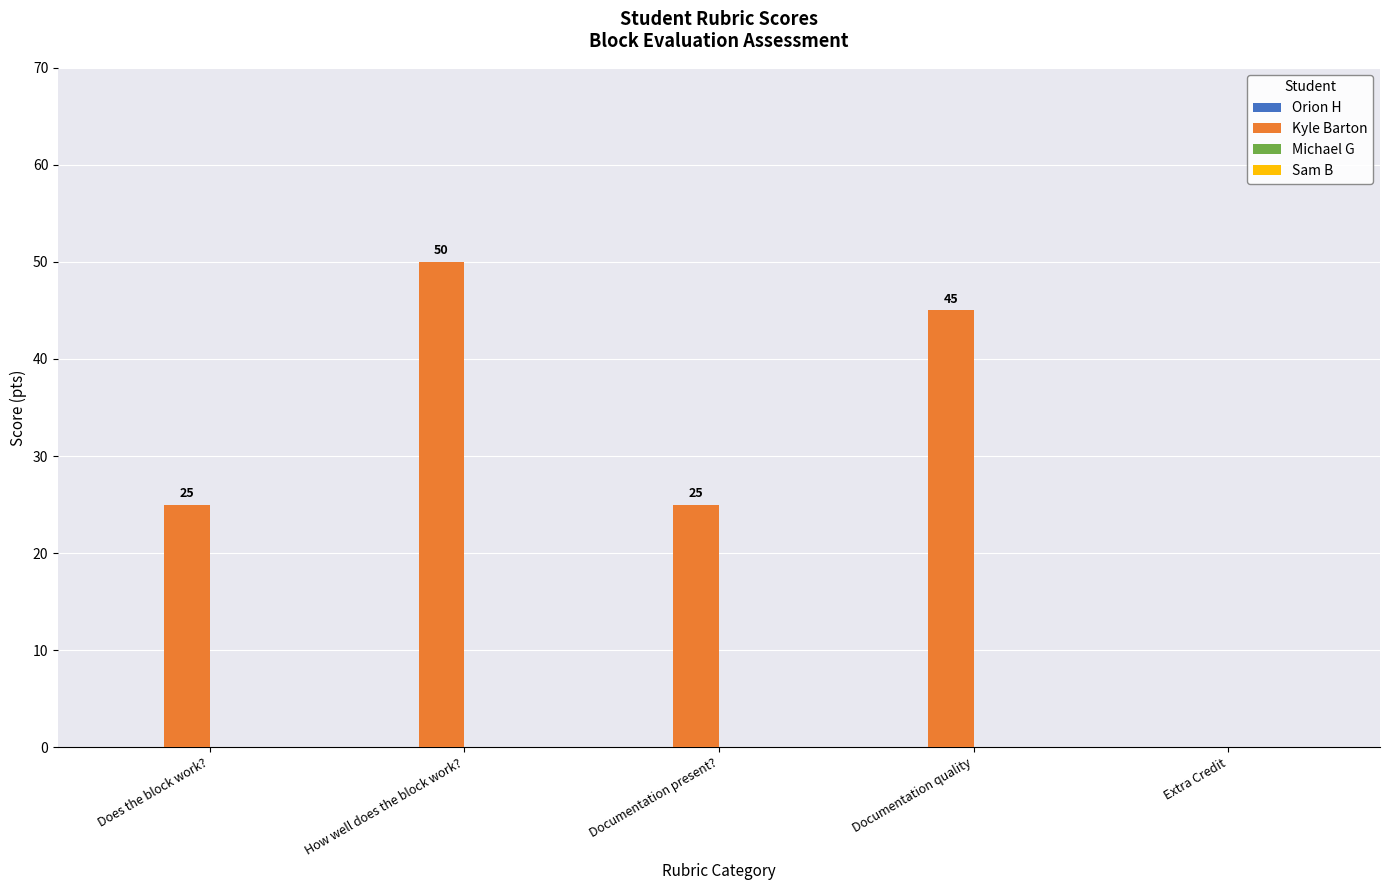

Which has a higher value, How well does the block work? or Extra Credit?

How well does the block work?